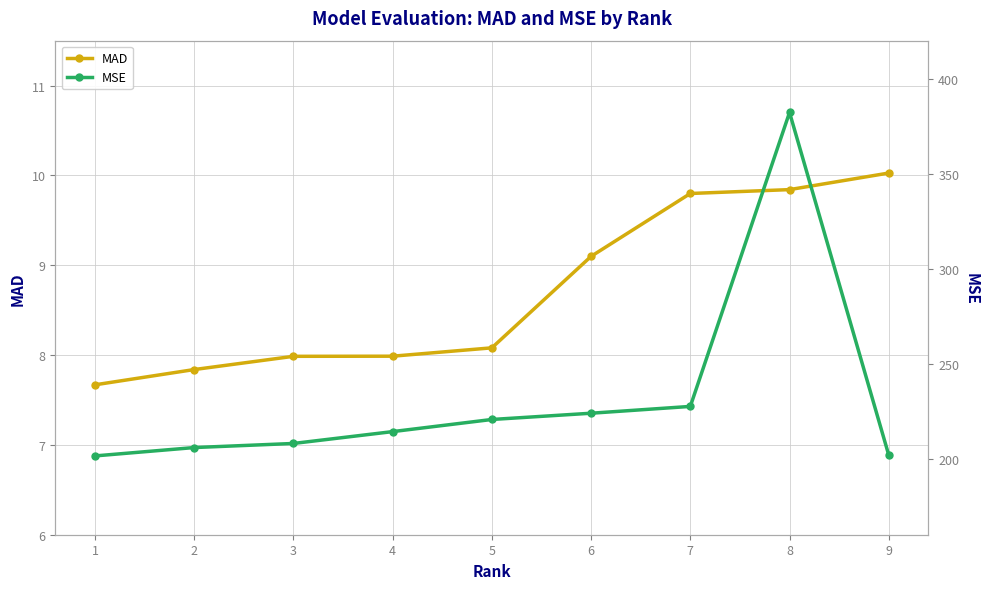

How many lines are shown in the chart?

2